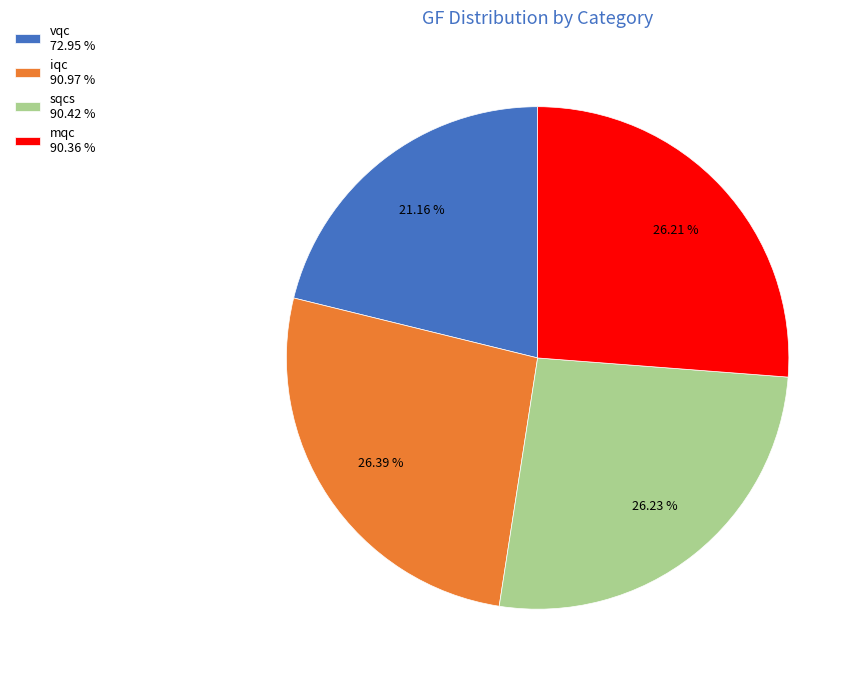

To the nearest percent, what portion does iqc represent?

26%